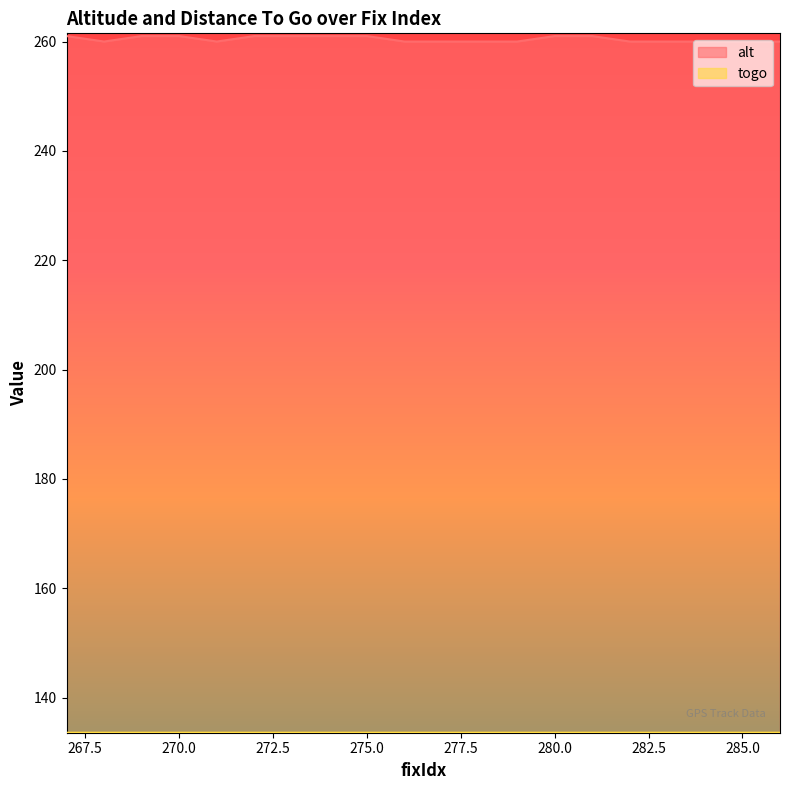

At which label is togo closest to 133?

267